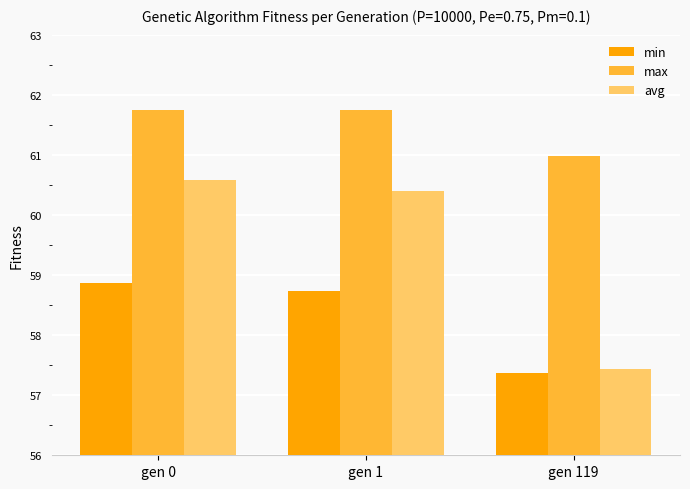

How many distinct data groups are displayed?

3